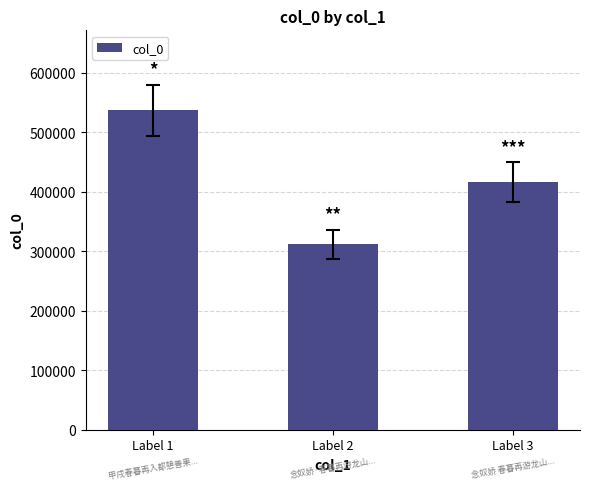

Approximately how many times larger is the value at Label 2 compared to Label 3?

0.7